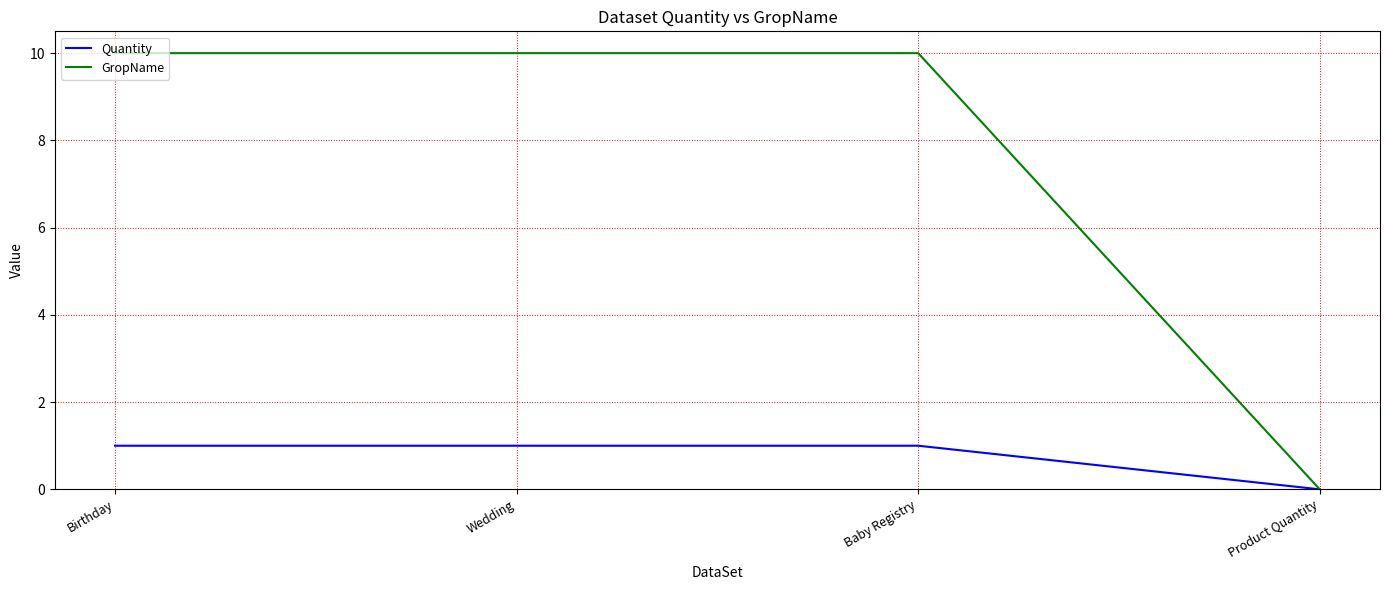

What is the difference between the maximum and minimum values in the GropName series?

10